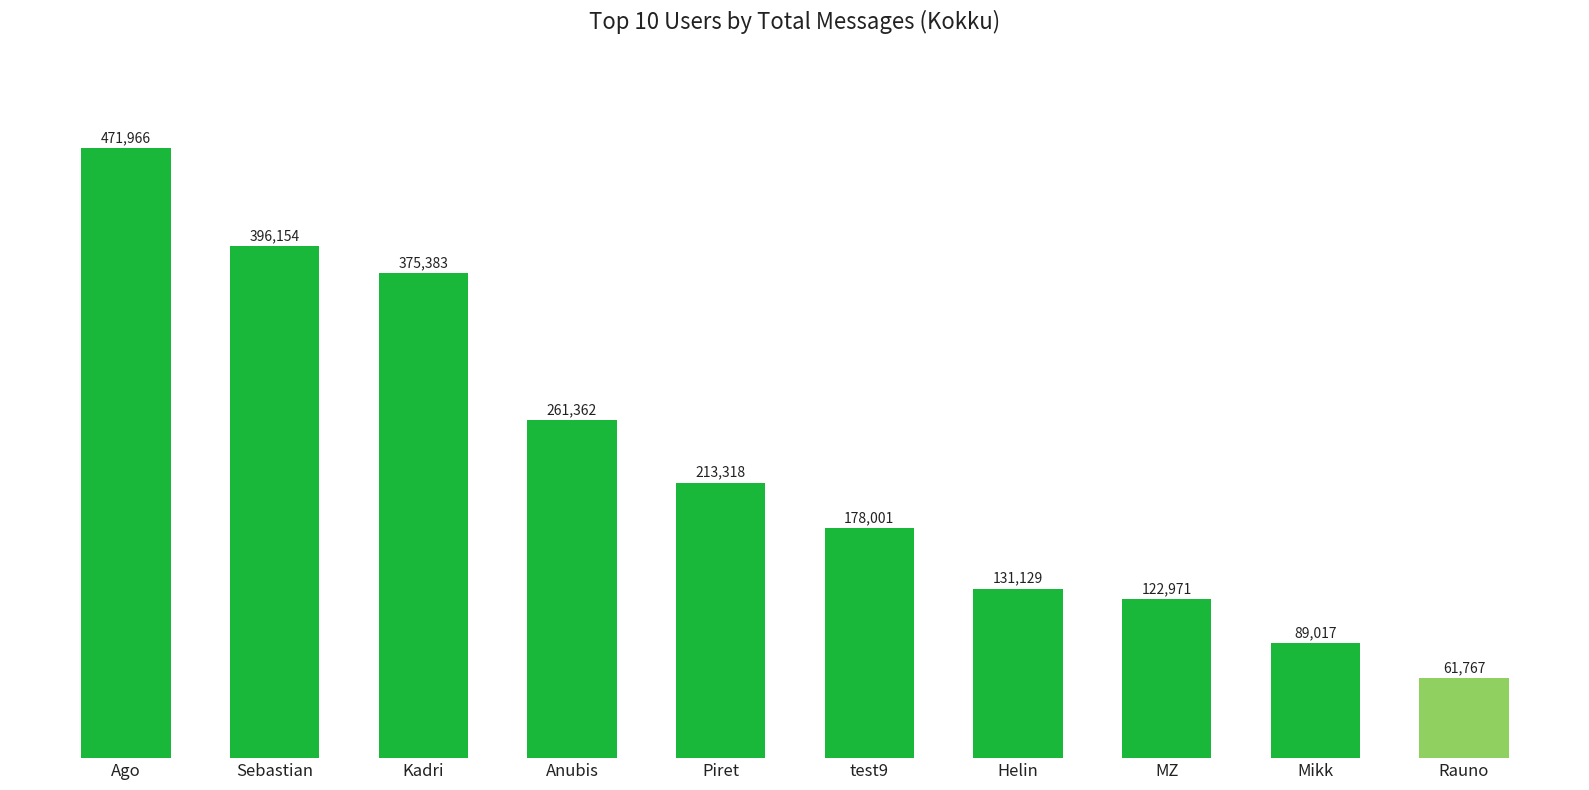

True or false: the data shows 61767 at Rauno.

True